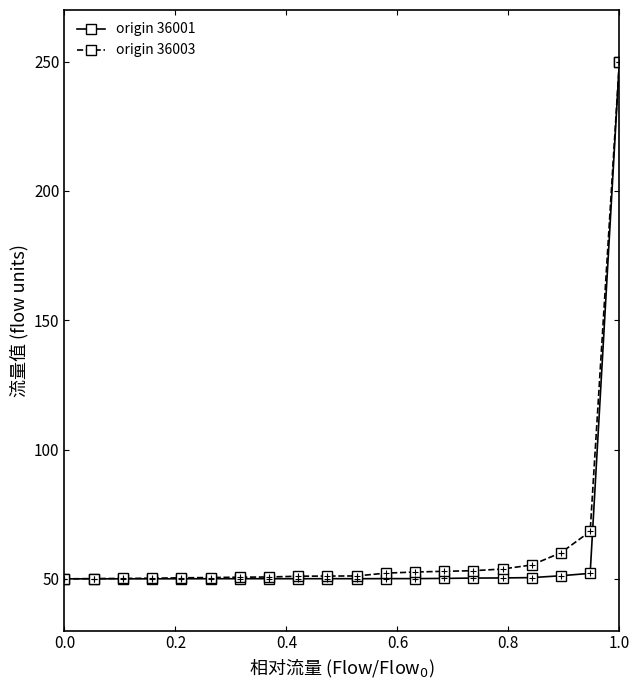

What is the lowest value of the origin 36001 series?

50.0